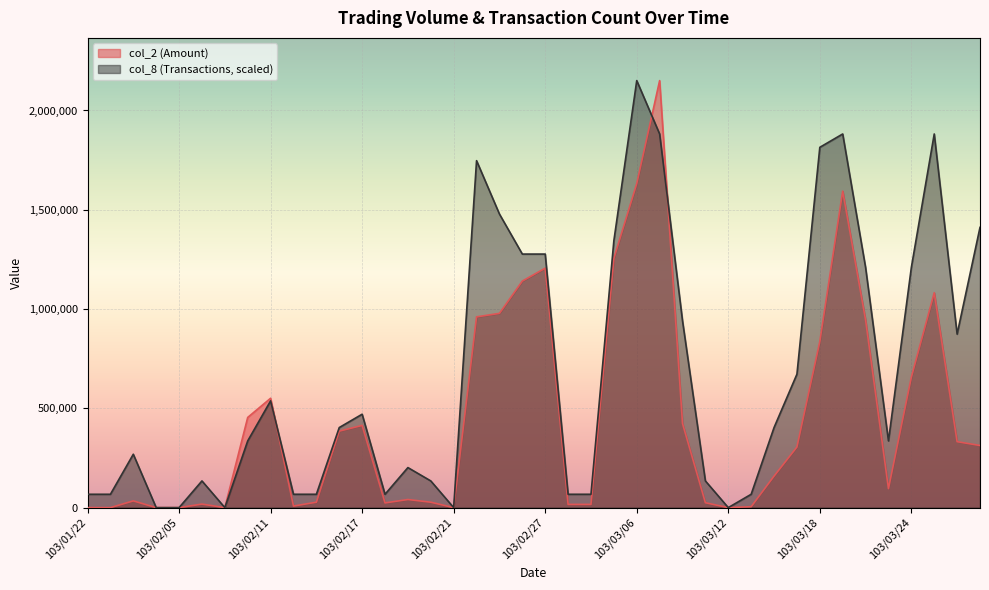

Which has a higher value, 103/03/07 or 103/02/07?

103/03/07